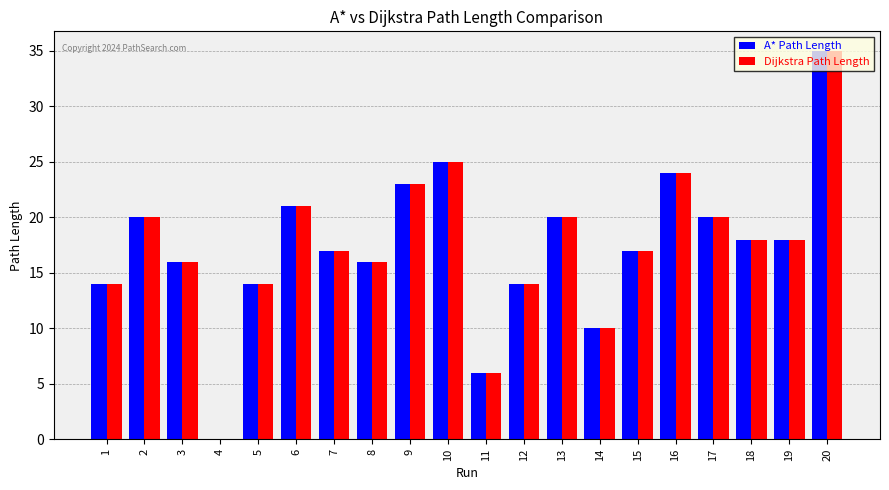

The value of A* Path Length at 1 is 14. True or false?

True